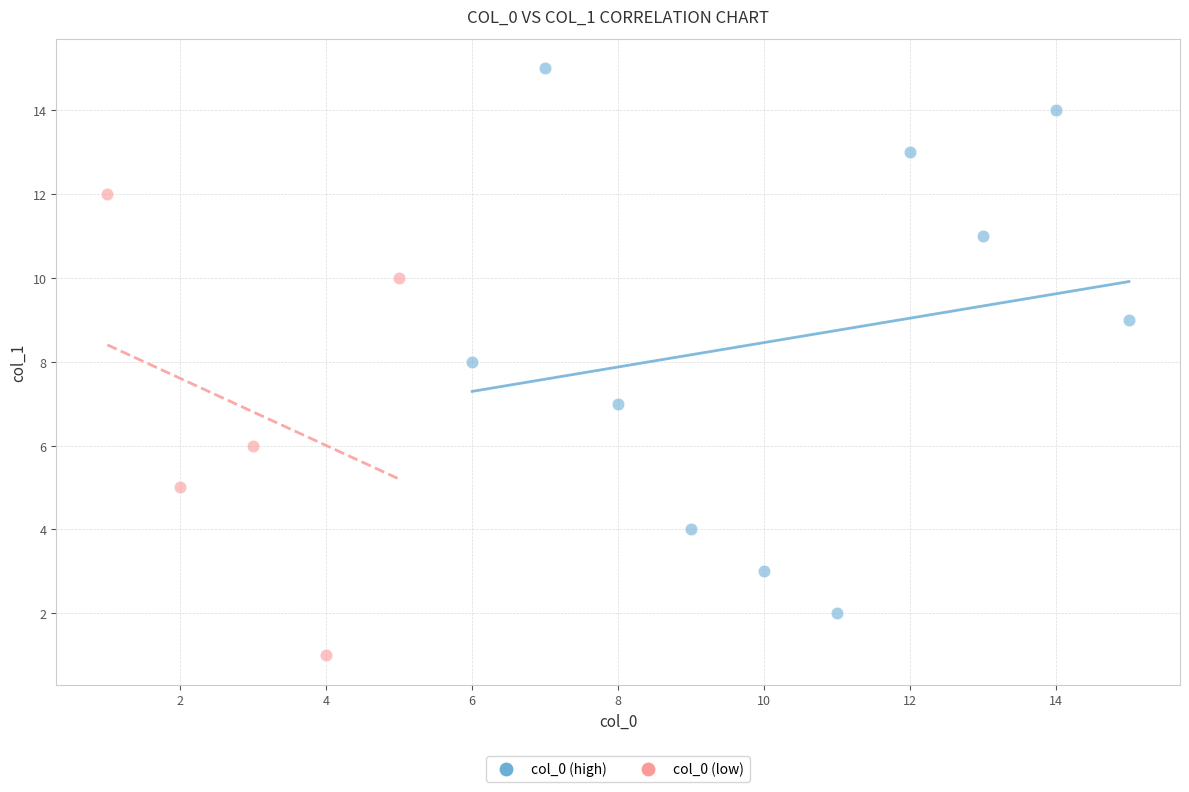

Which series reaches the maximum Y coordinate?

col_0 (high)